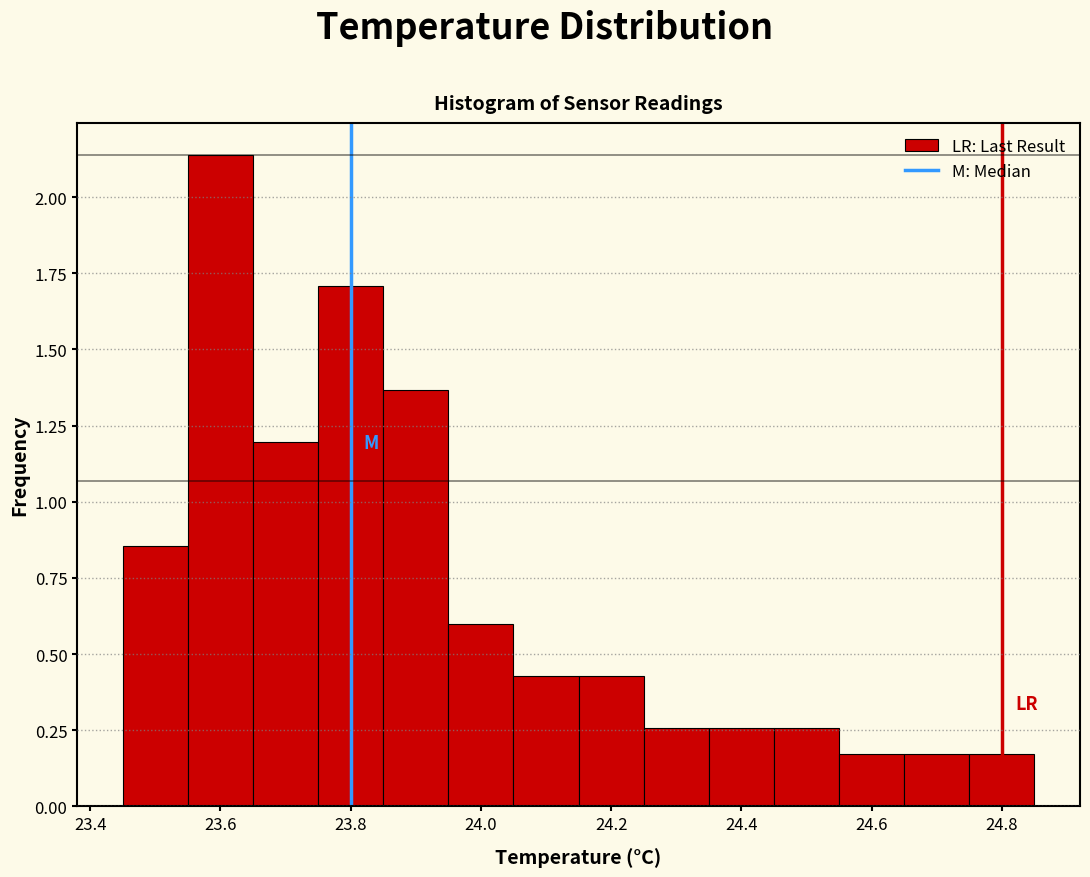

Which range on the x-axis has the tallest bar?

23.55 to 23.65